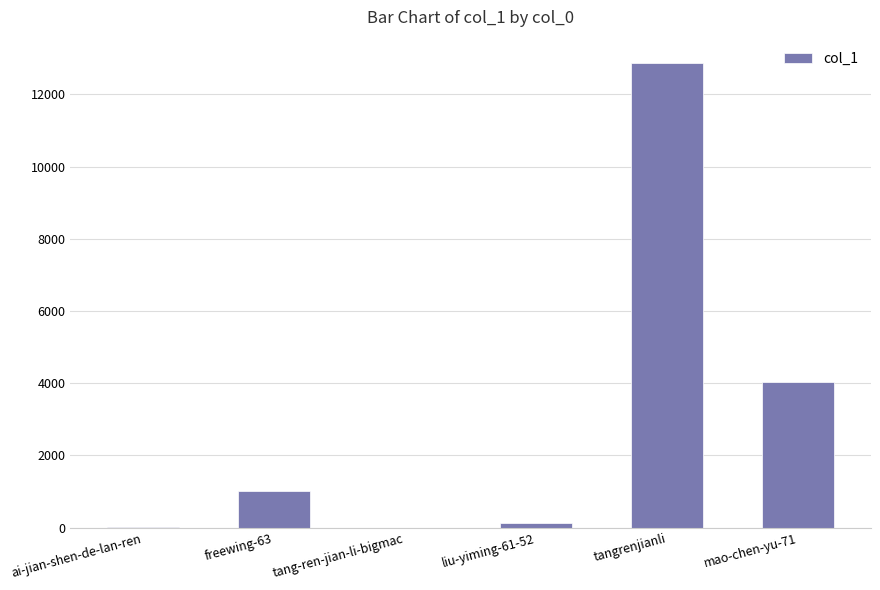

At which label is the value closest to 6436?

mao-chen-yu-71